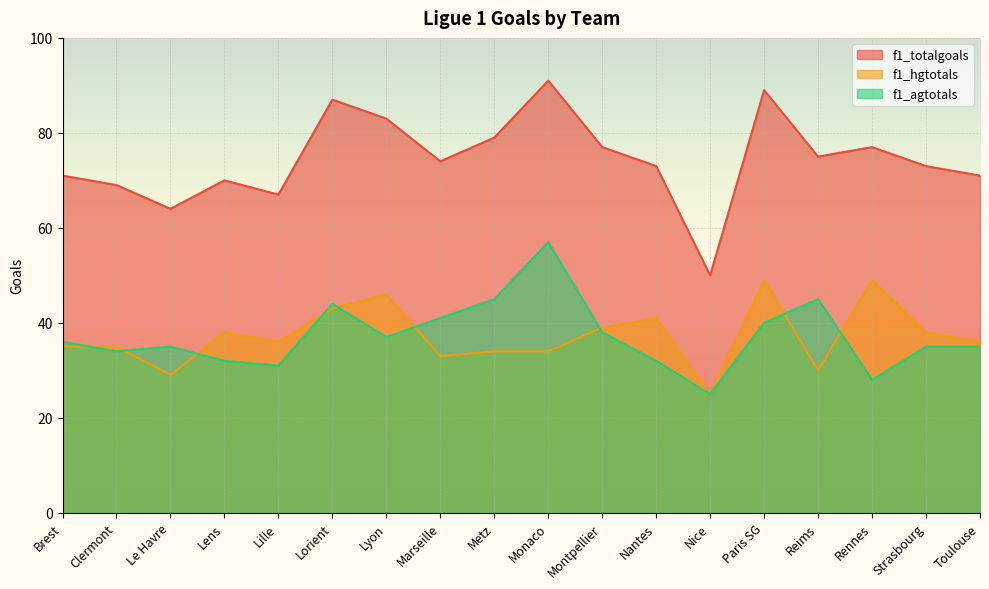

At how many categories does at least one series exceed 79?

4